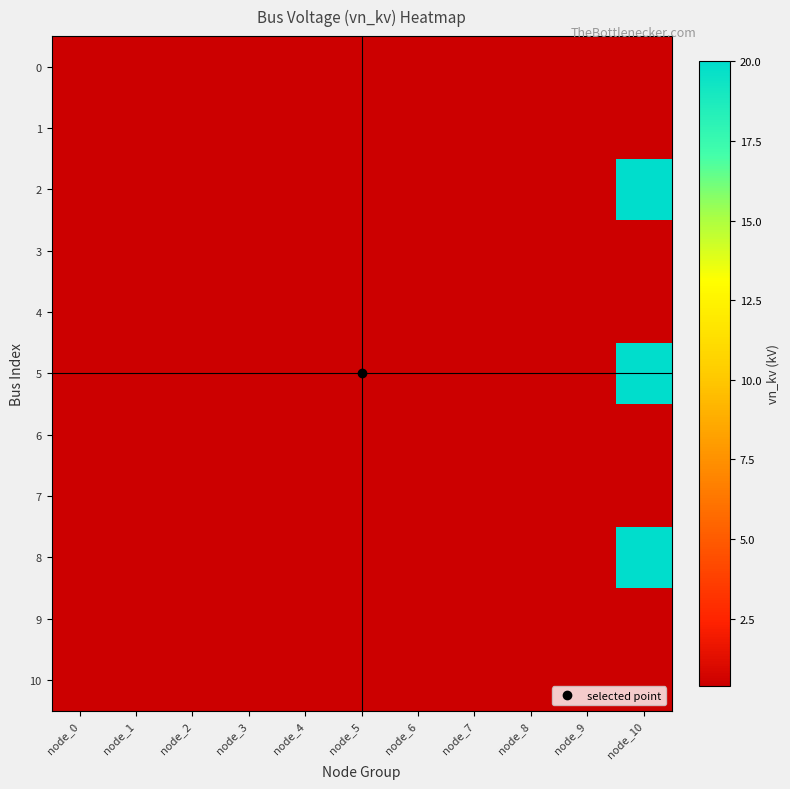

Reading right to left, extract all data points from this chart.

0: node_10=0.4	node_9=0.4	node_8=0.4	node_7=0.4	node_6=0.4	node_5=0.4	node_4=0.4	node_3=0.4	node_2=0.4	node_1=0.4	node_0=0.4
1: node_10=0.4	node_9=0.4	node_8=0.4	node_7=0.4	node_6=0.4	node_5=0.4	node_4=0.4	node_3=0.4	node_2=0.4	node_1=0.4	node_0=0.4
2: node_10=20.0	node_9=0.4	node_8=0.4	node_7=0.4	node_6=0.4	node_5=0.4	node_4=0.4	node_3=0.4	node_2=0.4	node_1=0.4	node_0=0.4
3: node_10=0.4	node_9=0.4	node_8=0.4	node_7=0.4	node_6=0.4	node_5=0.4	node_4=0.4	node_3=0.4	node_2=0.4	node_1=0.4	node_0=0.4
4: node_10=0.4	node_9=0.4	node_8=0.4	node_7=0.4	node_6=0.4	node_5=0.4	node_4=0.4	node_3=0.4	node_2=0.4	node_1=0.4	node_0=0.4
5: node_10=20.0	node_9=0.4	node_8=0.4	node_7=0.4	node_6=0.4	node_5=0.4	node_4=0.4	node_3=0.4	node_2=0.4	node_1=0.4	node_0=0.4
6: node_10=0.4	node_9=0.4	node_8=0.4	node_7=0.4	node_6=0.4	node_5=0.4	node_4=0.4	node_3=0.4	node_2=0.4	node_1=0.4	node_0=0.4
7: node_10=0.4	node_9=0.4	node_8=0.4	node_7=0.4	node_6=0.4	node_5=0.4	node_4=0.4	node_3=0.4	node_2=0.4	node_1=0.4	node_0=0.4
8: node_10=20.0	node_9=0.4	node_8=0.4	node_7=0.4	node_6=0.4	node_5=0.4	node_4=0.4	node_3=0.4	node_2=0.4	node_1=0.4	node_0=0.4
9: node_10=0.4	node_9=0.4	node_8=0.4	node_7=0.4	node_6=0.4	node_5=0.4	node_4=0.4	node_3=0.4	node_2=0.4	node_1=0.4	node_0=0.4
10: node_10=0.4	node_9=0.4	node_8=0.4	node_7=0.4	node_6=0.4	node_5=0.4	node_4=0.4	node_3=0.4	node_2=0.4	node_1=0.4	node_0=0.4